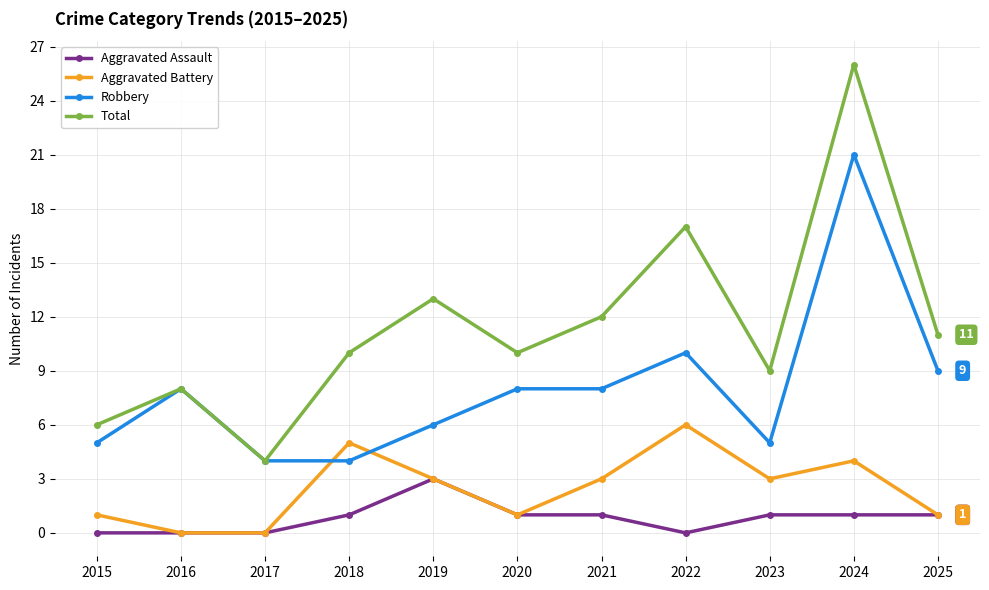

True or false: Robbery has a value of 5 at 2016.

False